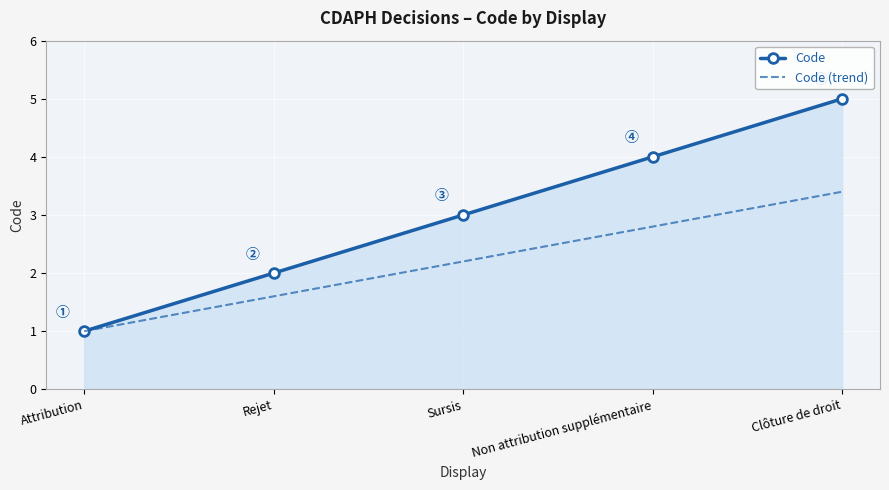

Count the number of categories in the chart.

5